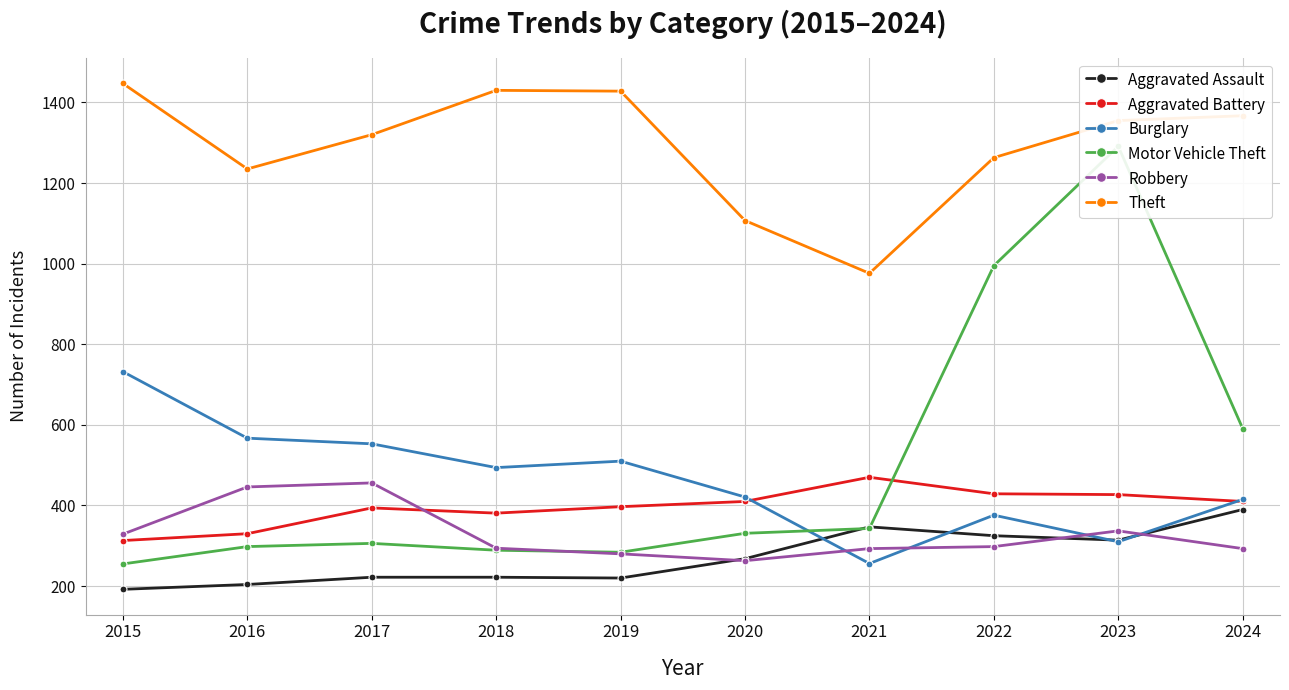

What is the difference between the highest and lowest values at 2018?

1208